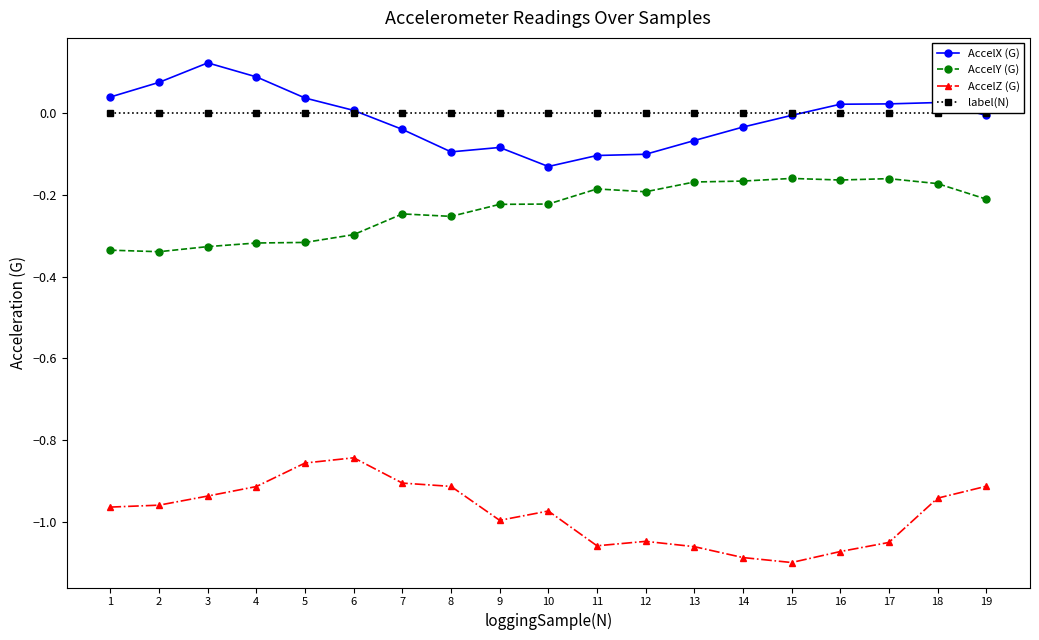

Is the value of AccelX (G) at 15 greater than the value of AccelY (G) at 19?

Yes